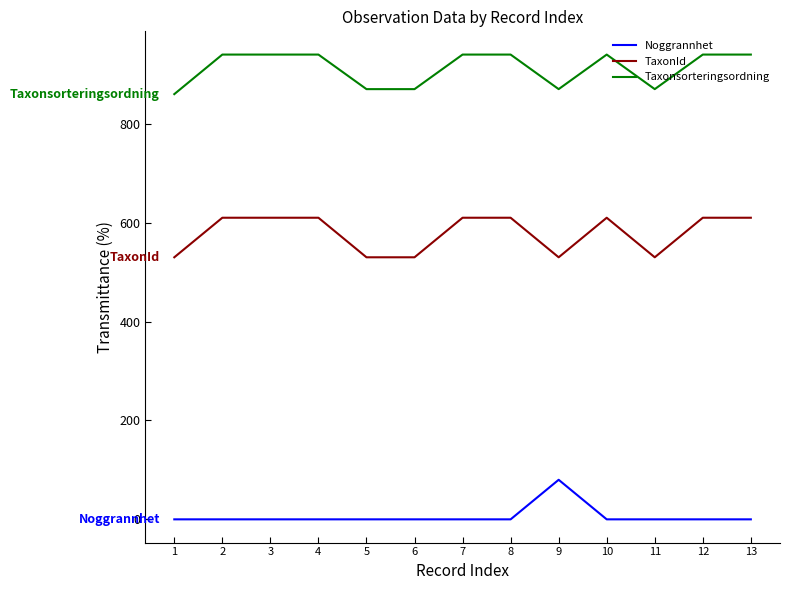

Reading left to right, transcribe all the data shown in this chart.

Noggrannhet: 0.0	0.0	0.0	0.0	0.0	0.0	0.0	0.0	80.0	0.0	0.0	0.0	0.0
TaxonId: 530.0	610.0	610.0	610.0	530.0	530.0	610.0	610.0	530.0	610.0	530.0	610.0	610.0
Taxonsorteringsordning: 860.0	940.0	940.0	940.0	870.1	870.1	940.0	940.0	870.1	940.0	870.1	940.0	940.0